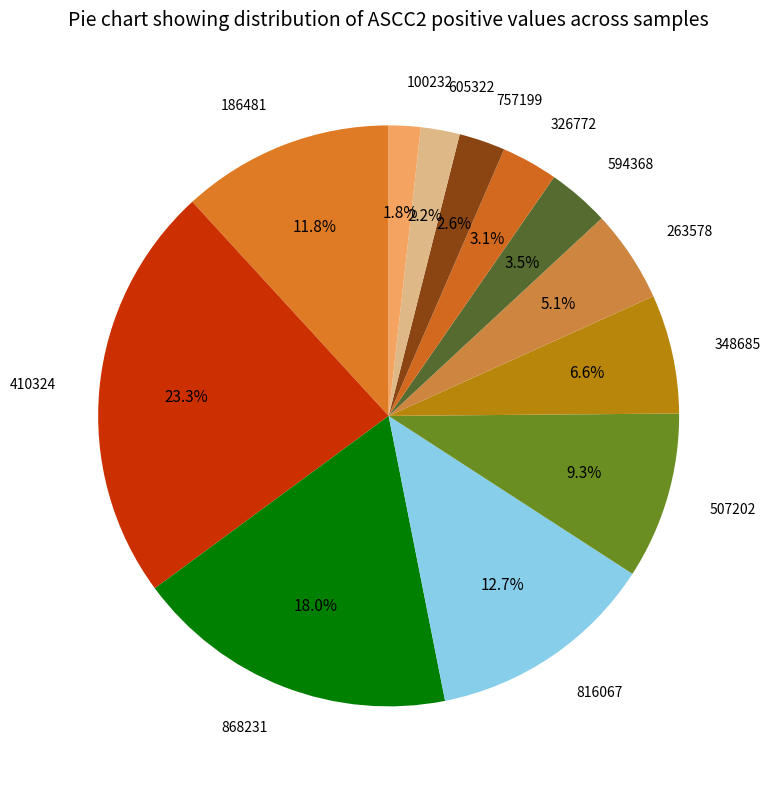

To the nearest percent, what is the difference between the largest and smallest slice percentages?

22%